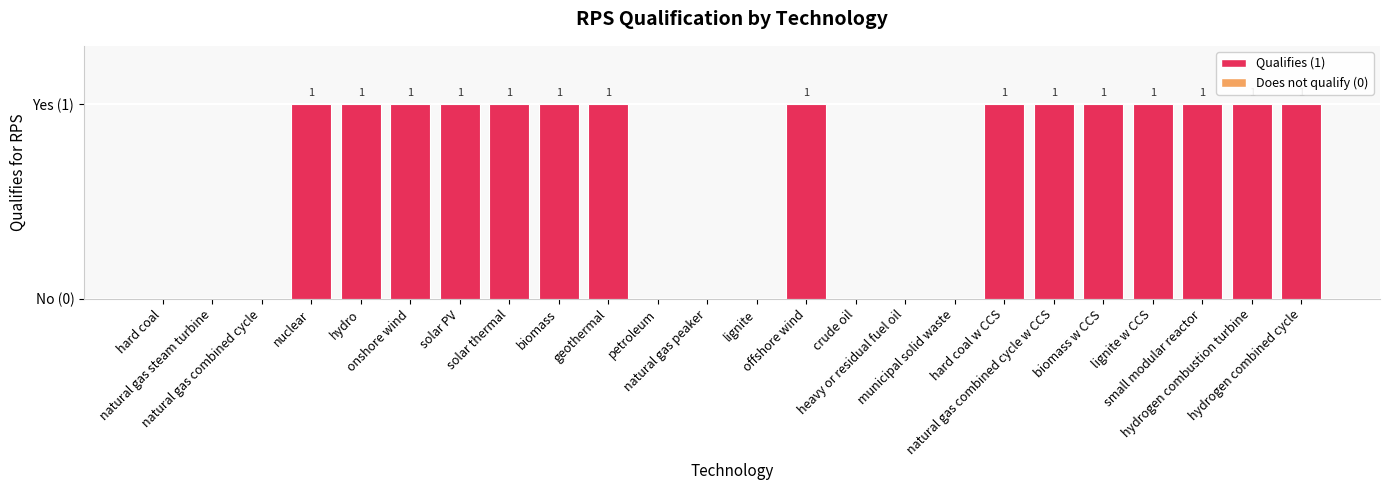

Reading left to right, list all the values displayed in this chart.

hard coal=0	natural gas steam turbine=0	natural gas combined cycle=0	nuclear=1	hydro=1	onshore wind=1	solar PV=1	solar thermal=1	biomass=1	geothermal=1	petroleum=0	natural gas peaker=0	lignite=0	offshore wind=1	crude oil=0	heavy or residual fuel oil=0	municipal solid waste=0	hard coal w CCS=1	natural gas combined cycle w CCS=1	biomass w CCS=1	lignite w CCS=1	small modular reactor=1	hydrogen combustion turbine=1	hydrogen combined cycle=1